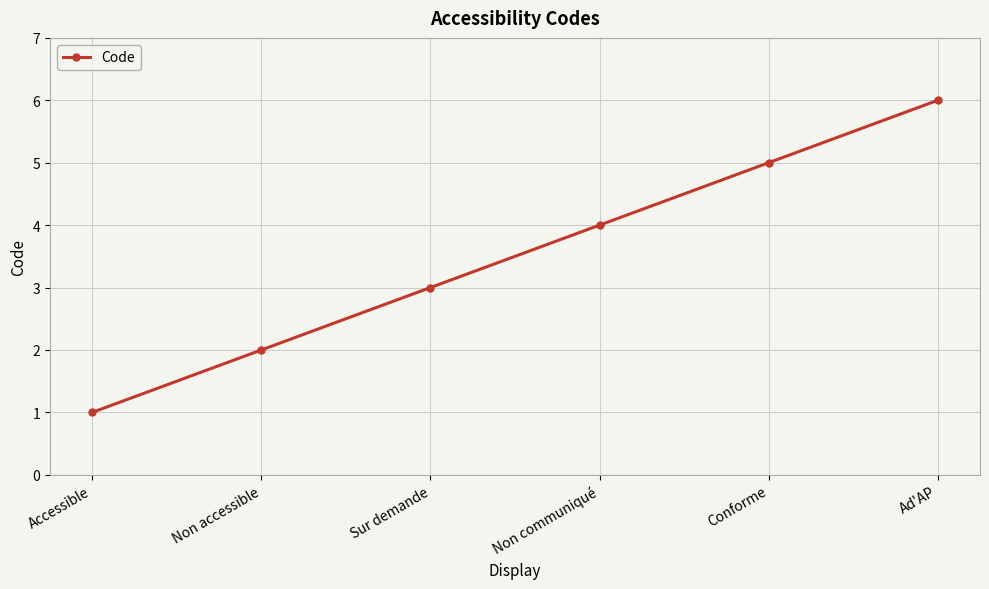

What is the approximate value at Conforme?

5